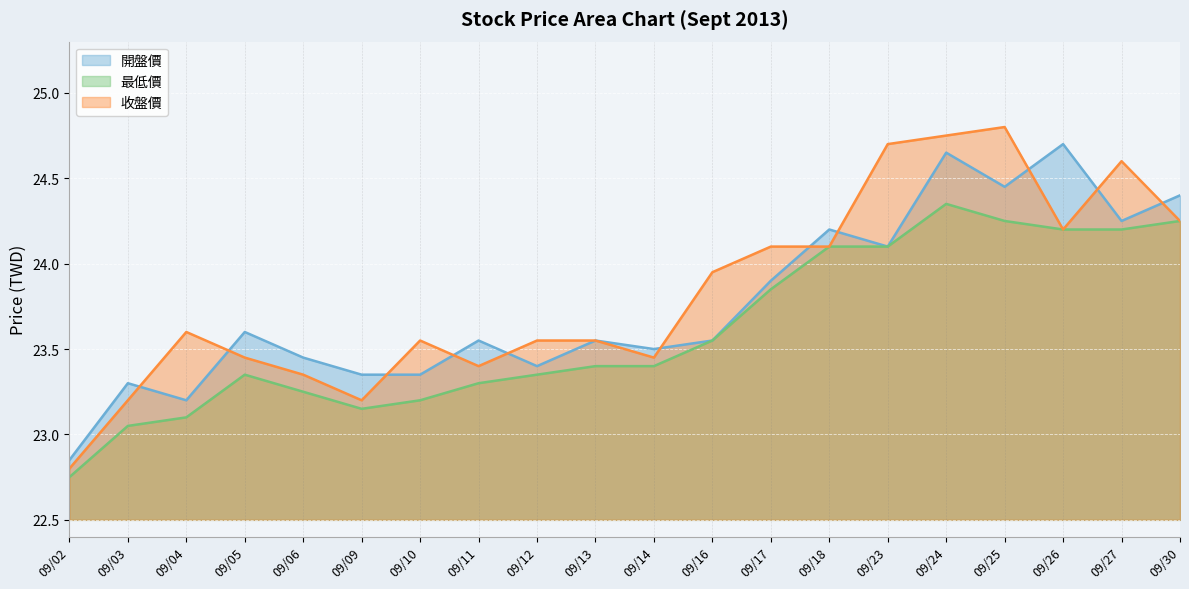

What is the value of the 最低價 point at the 8th from the left?

23.3